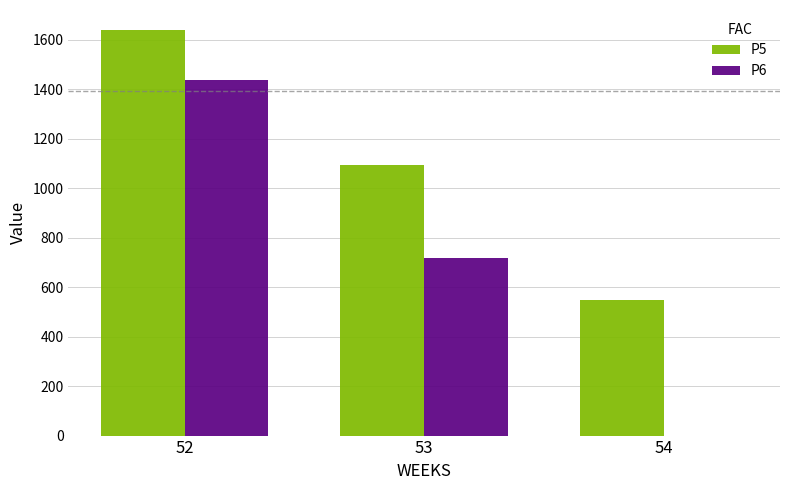

What is the sum of the P5 values at 52 and 53?

2731.5